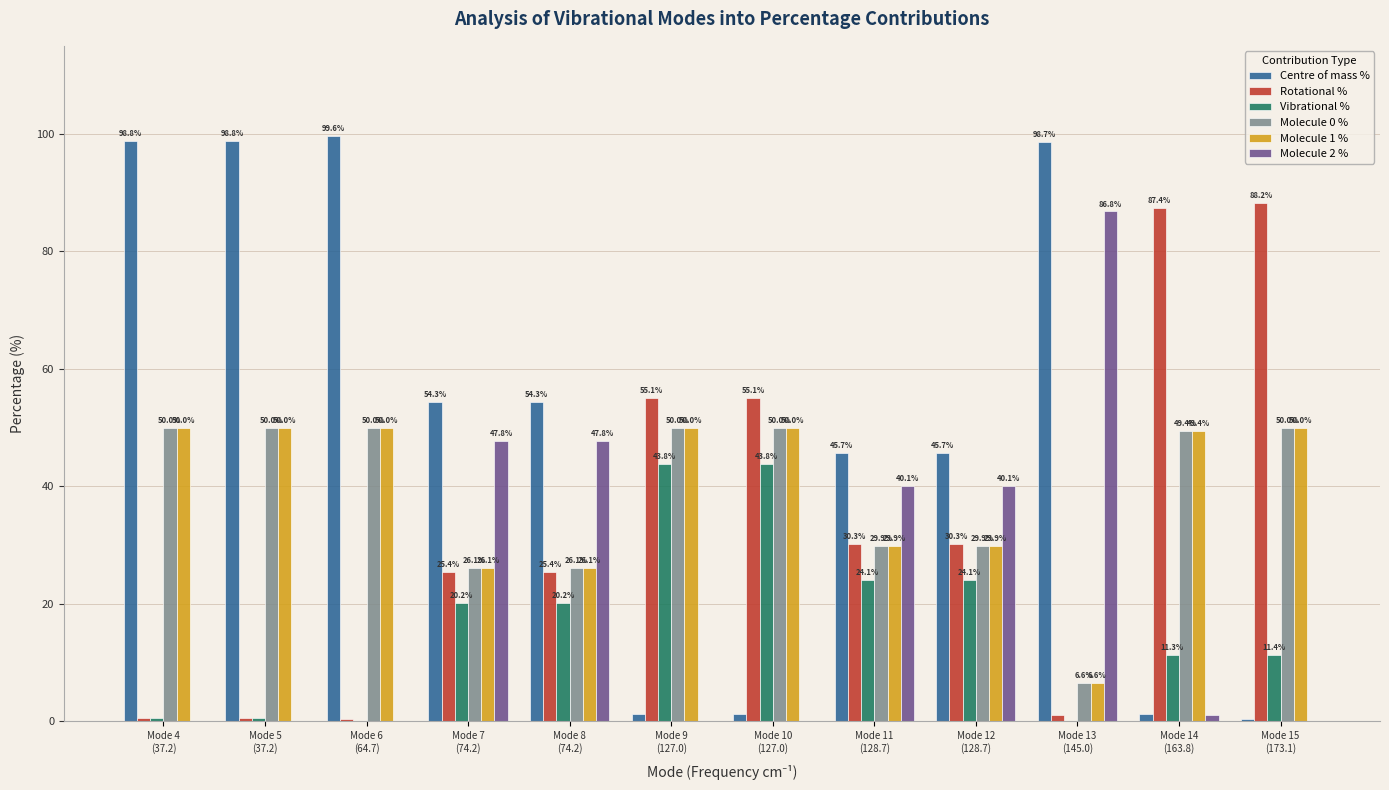

What is the highest value of the Centre of mass % series?

99.6